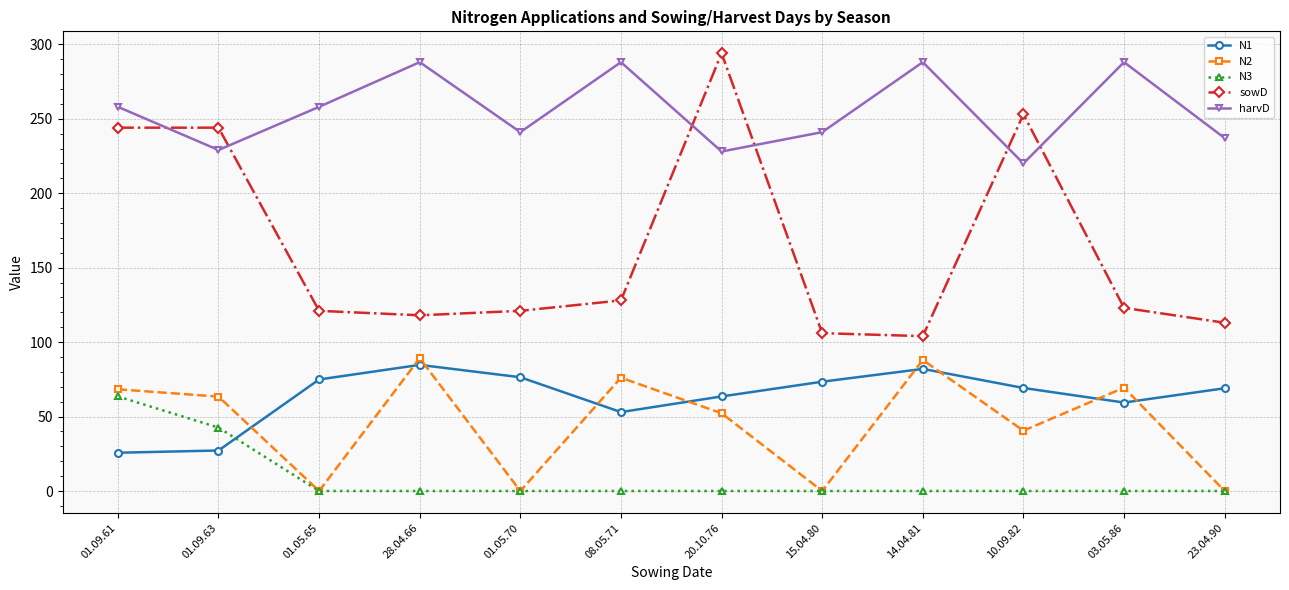

True or false: N2 and harvD cross at least once.

False